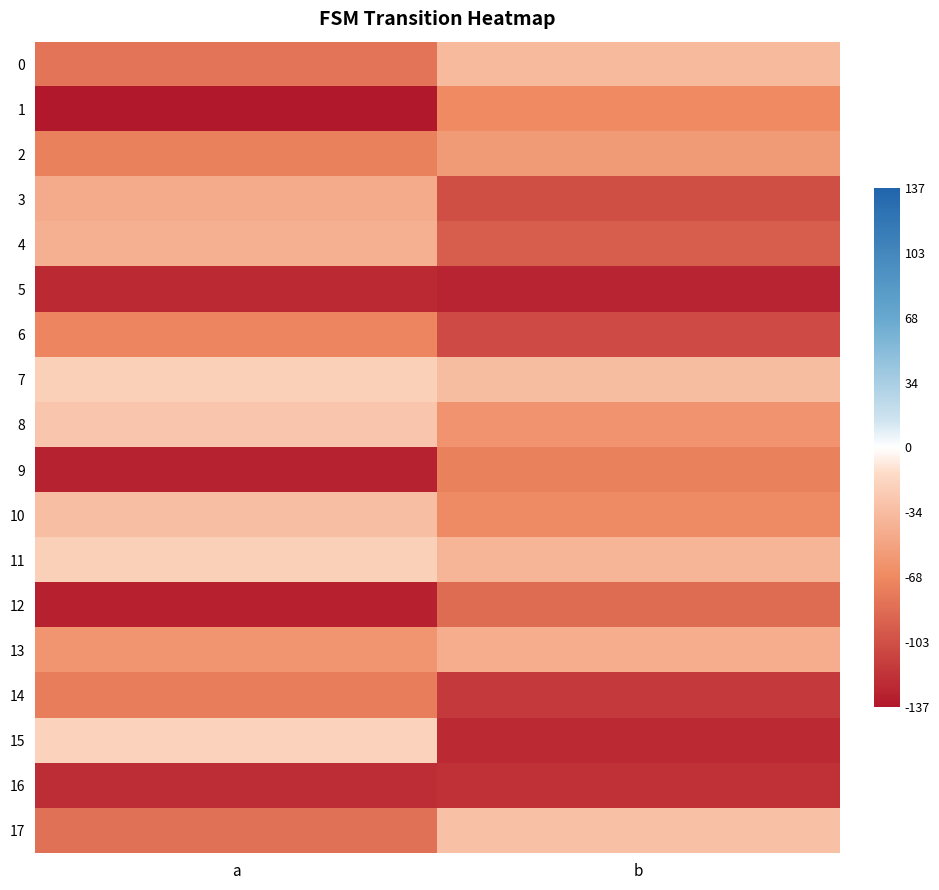

Reading left to right, transcribe all the data shown in this chart.

0: a=-81	b=-36
1: a=-137	b=-68
2: a=-73	b=-57
3: a=-45	b=-103
4: a=-42	b=-95
5: a=-126	b=-129
6: a=-70	b=-105
7: a=-21	b=-34
8: a=-27	b=-62
9: a=-130	b=-73
10: a=-33	b=-67
11: a=-21	b=-39
12: a=-131	b=-86
13: a=-61	b=-44
14: a=-75	b=-116
15: a=-19	b=-126
16: a=-124	b=-122
17: a=-83	b=-32